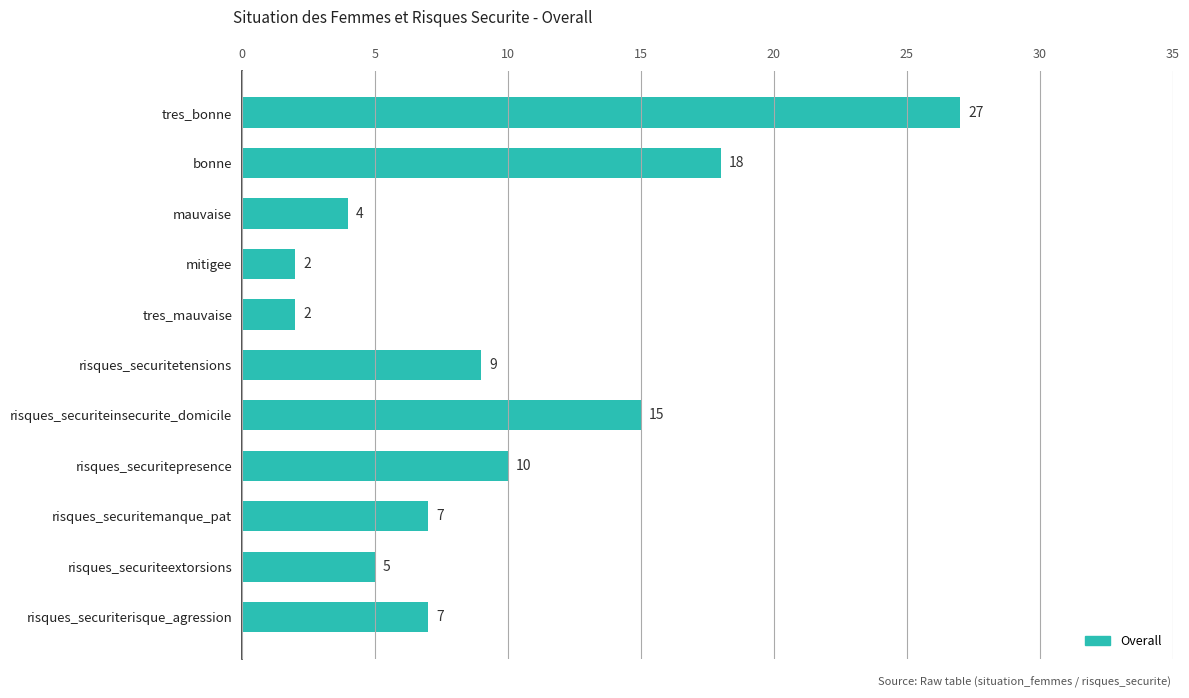

Does the chart contain stacked bars?

No